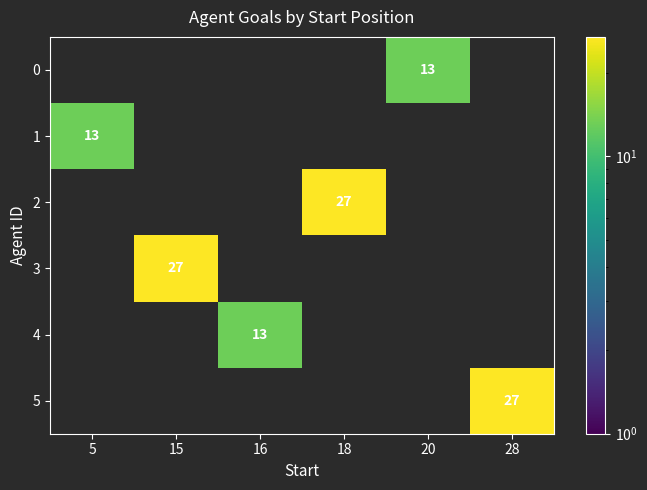

The 0 series shows 0 at 15. True or false?

True